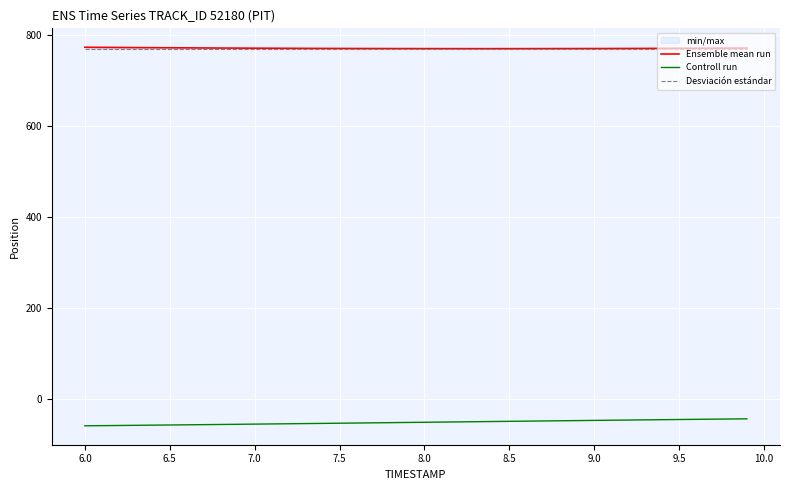

What is the approximate value of Controll run at 6.0?

-59.2